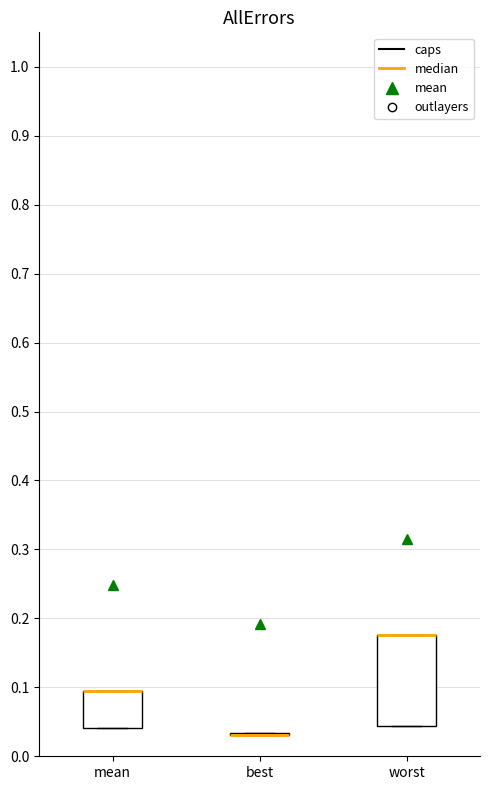

Reading left to right, read every box against the y-axis: the position of its median line, the range the box covers, and the ends of its whiskers. The values are not printed on the chart, so give them approximately, as read against the axis.

mean: median 0.10 (drawn on the box's upper edge), box 0.04 to 0.10, whiskers 0.04 to 0.10
best: box collapsed to a line at 0.03, whiskers 0.03 to 0.03
worst: median 0.18 (drawn on the box's upper edge), box 0.04 to 0.18, whiskers 0.04 to 0.18